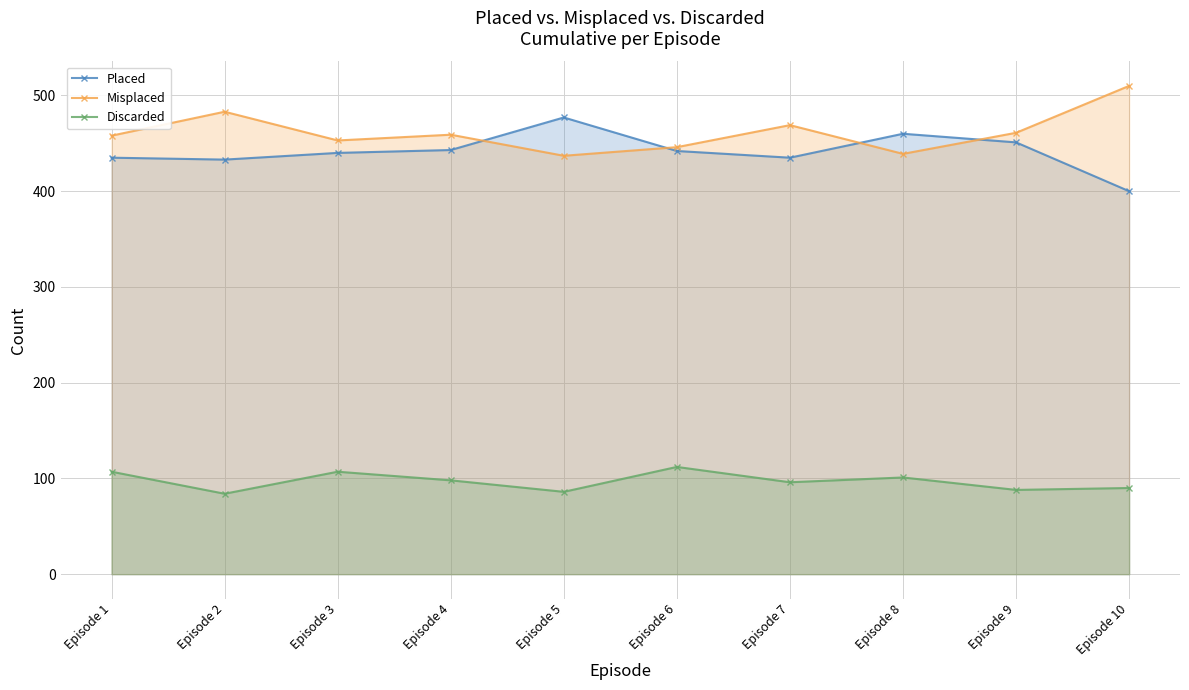

Reading left to right, what are all the values shown in this chart?

Placed: Episode 1=435	Episode 2=433	Episode 3=440	Episode 4=443	Episode 5=477	Episode 6=442	Episode 7=435	Episode 8=460	Episode 9=451	Episode 10=400
Misplaced: Episode 1=458	Episode 2=483	Episode 3=453	Episode 4=459	Episode 5=437	Episode 6=446	Episode 7=469	Episode 8=439	Episode 9=461	Episode 10=510
Discarded: Episode 1=107	Episode 2=84	Episode 3=107	Episode 4=98	Episode 5=86	Episode 6=112	Episode 7=96	Episode 8=101	Episode 9=88	Episode 10=90